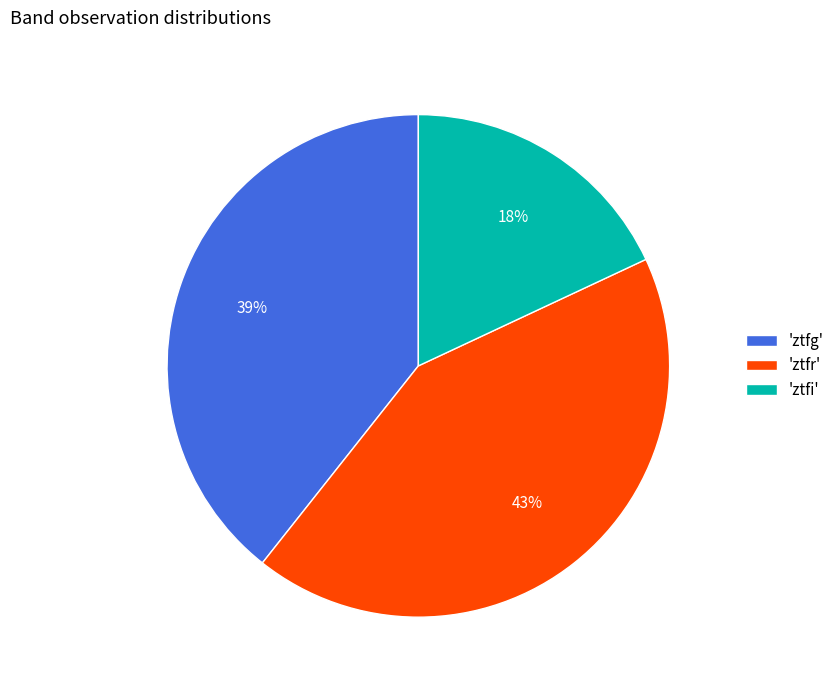

Rank the categories by value from highest to lowest.

'ztfr', 'ztfg', 'ztfi'